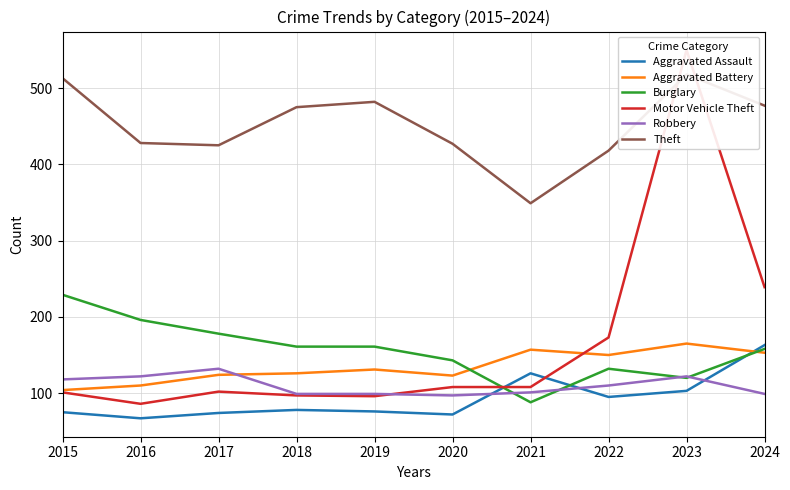

At which category is the sum across all series the highest?

2023